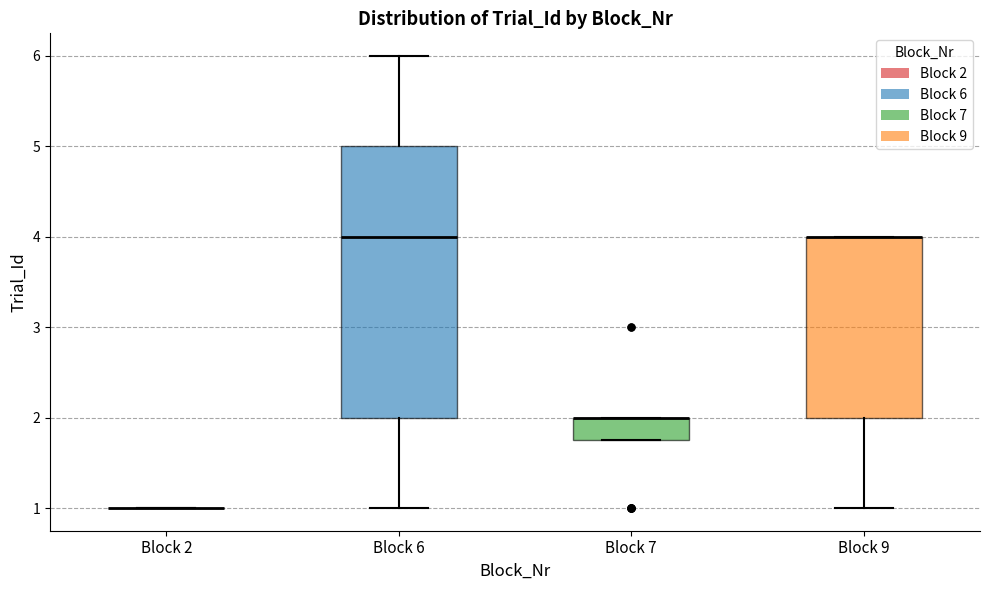

Comparing the boxes themselves (not the whiskers), which one is the tallest?

Block 6